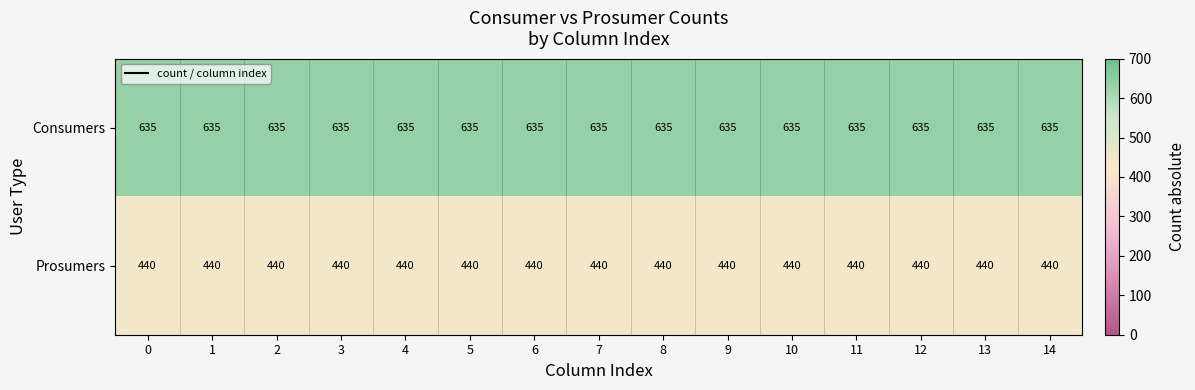

The value of Consumers at 9 is 130. True or false?

False